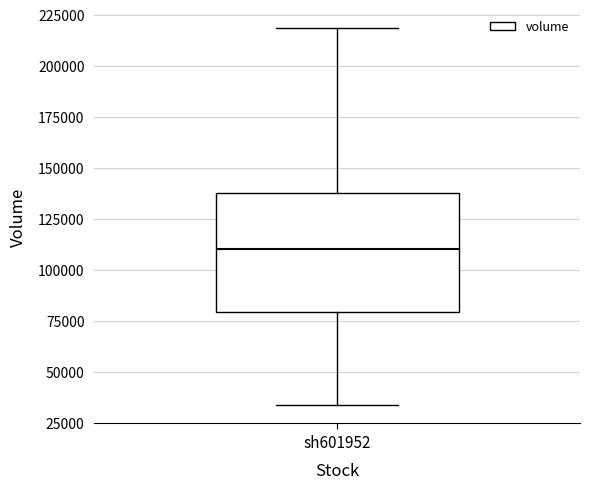

Read this box plot against the y-axis: the position of the median line, the range covered by the box, and the ends of both whiskers. The values are not printed on the chart, so give them approximately, as read against the axis.

median 110000, box 80000 to 140000, whiskers 35000 to 220000